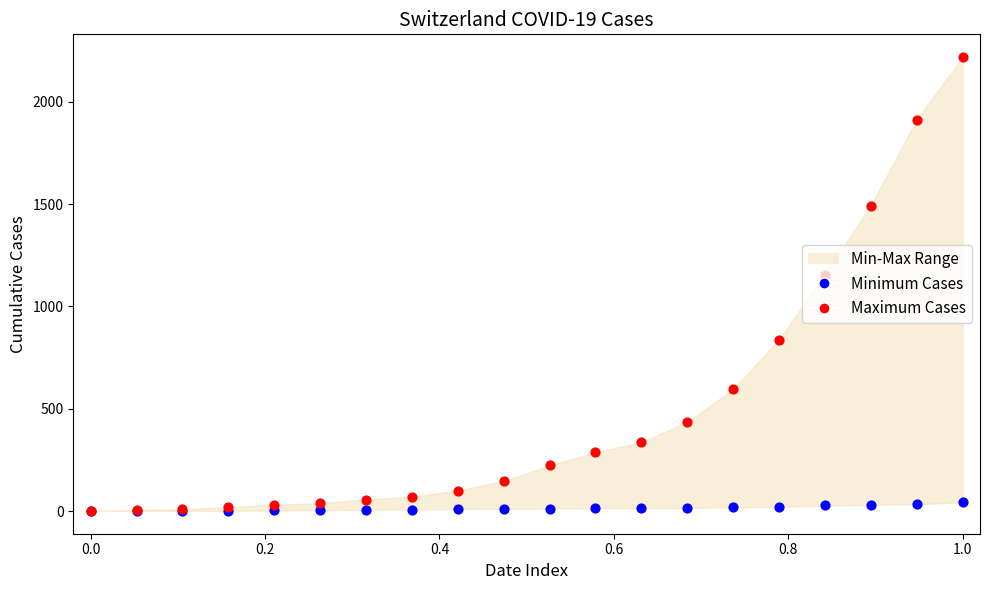

Which series contains the lowest Y value?

Minimum Cases